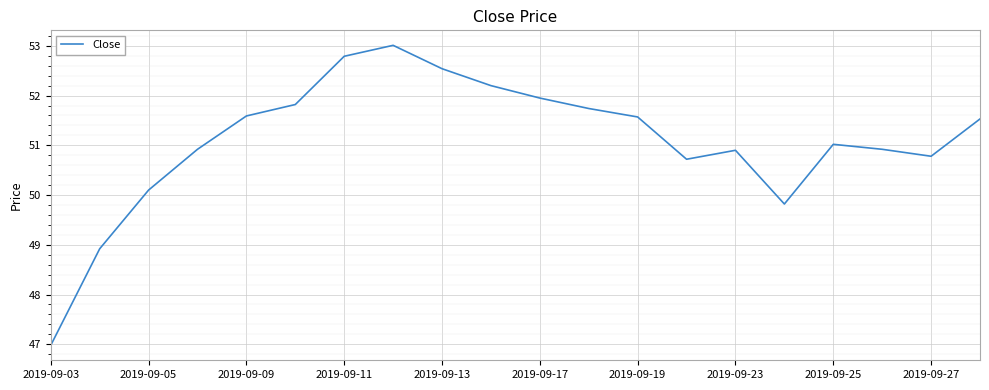

What is the greatest value displayed?

53.0